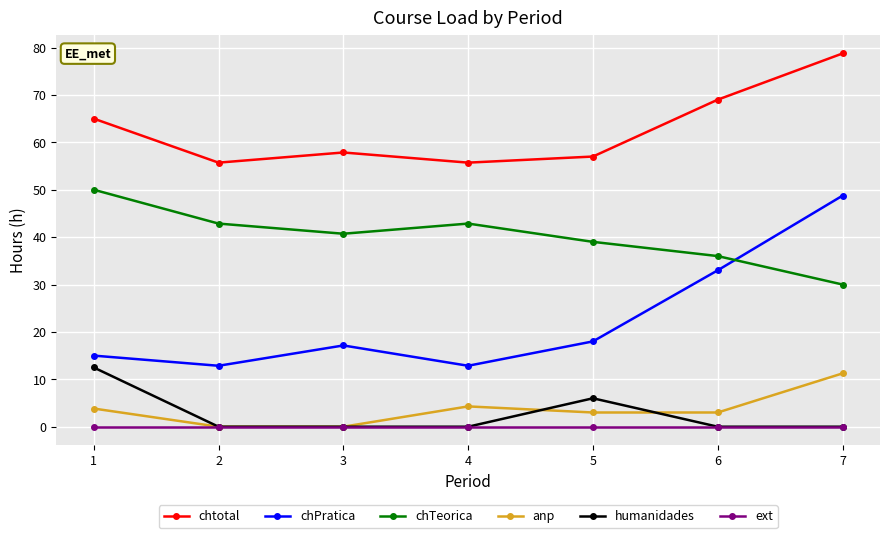

What is the total value across all series at 1?

146.3